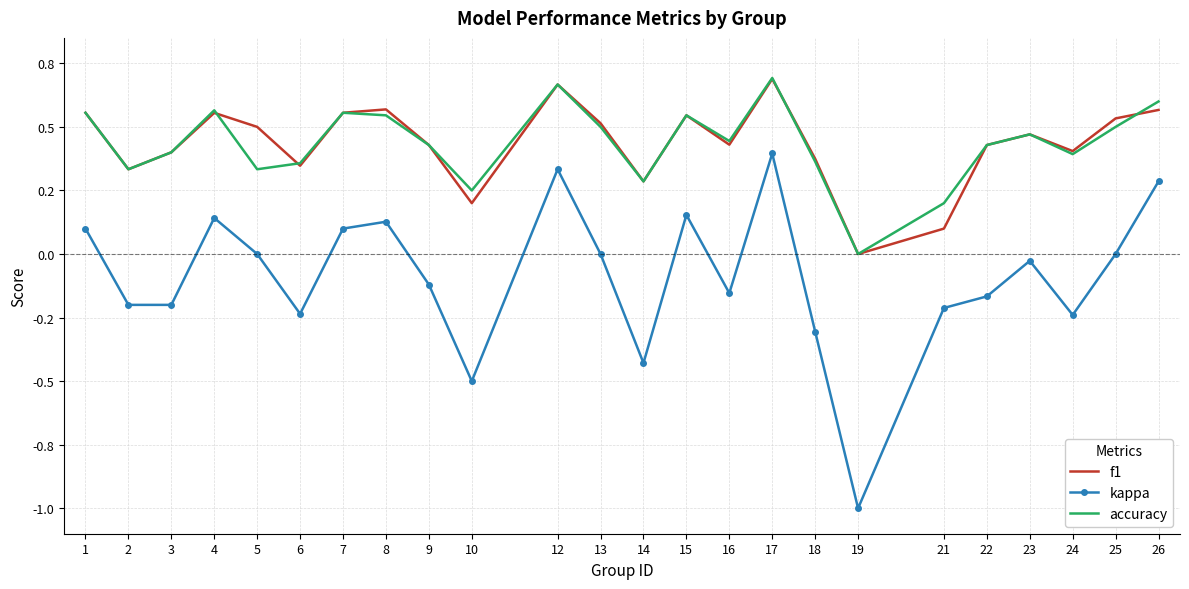

Which has a higher value, 24 or 23?

23